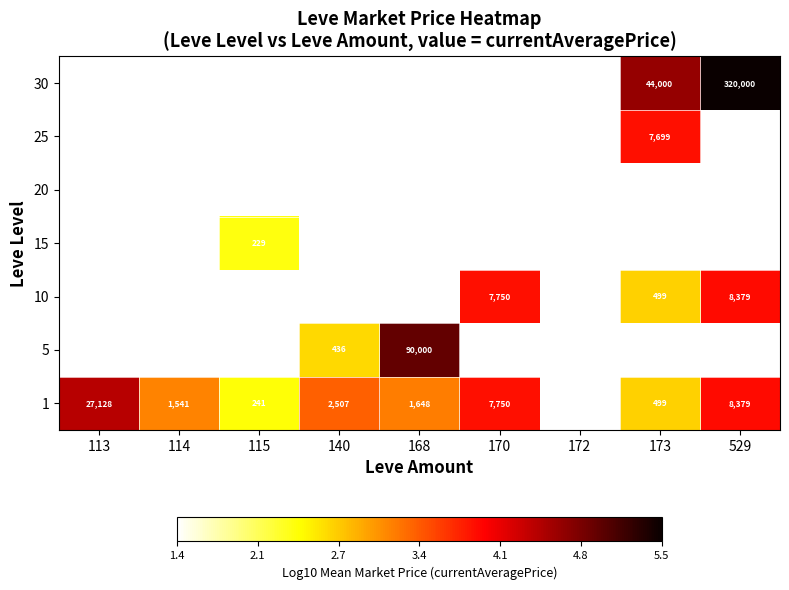

Count the number of categories in the chart.

9